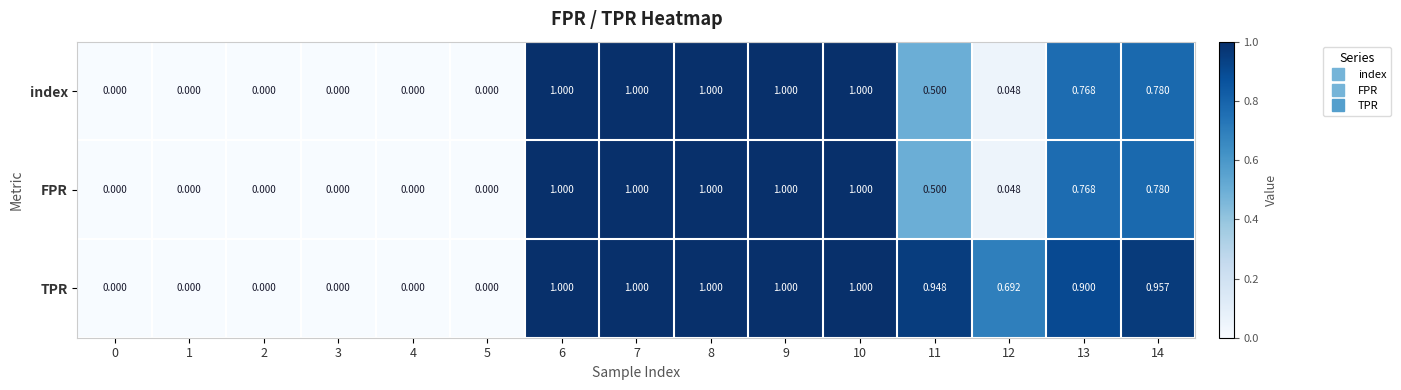

Which series has the largest total across all categories?

TPR